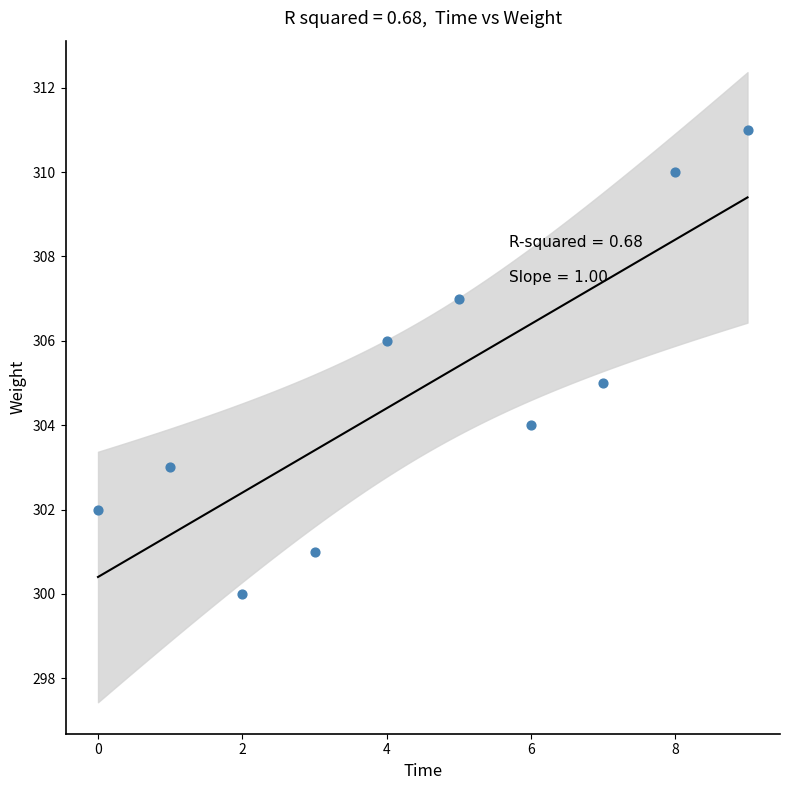

What is the range of Y values (max minus min)?

11